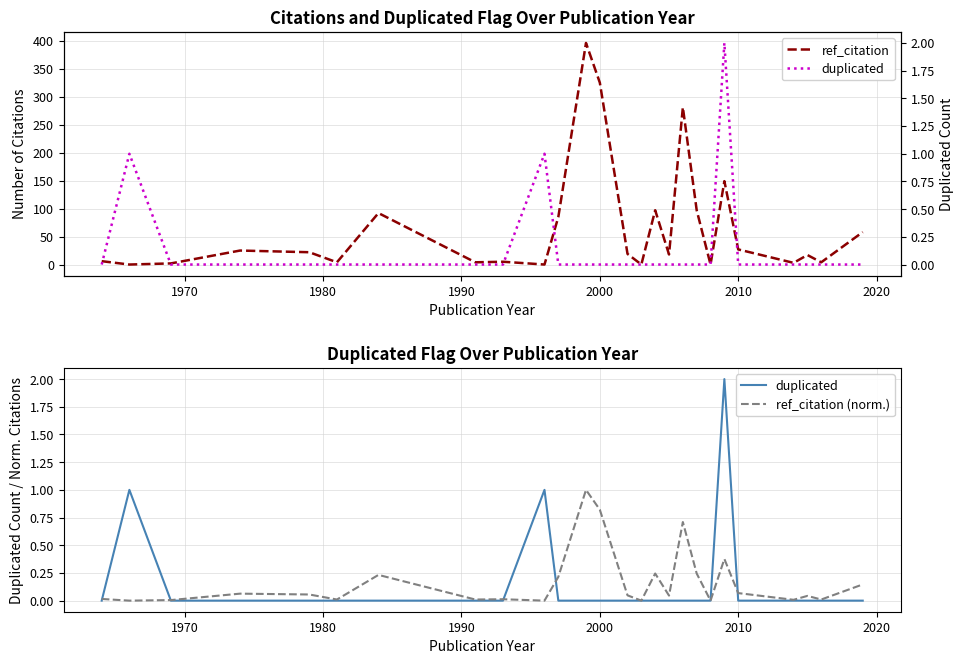

True or false: ref_citation (norm.) and duplicated cross at least once.

True